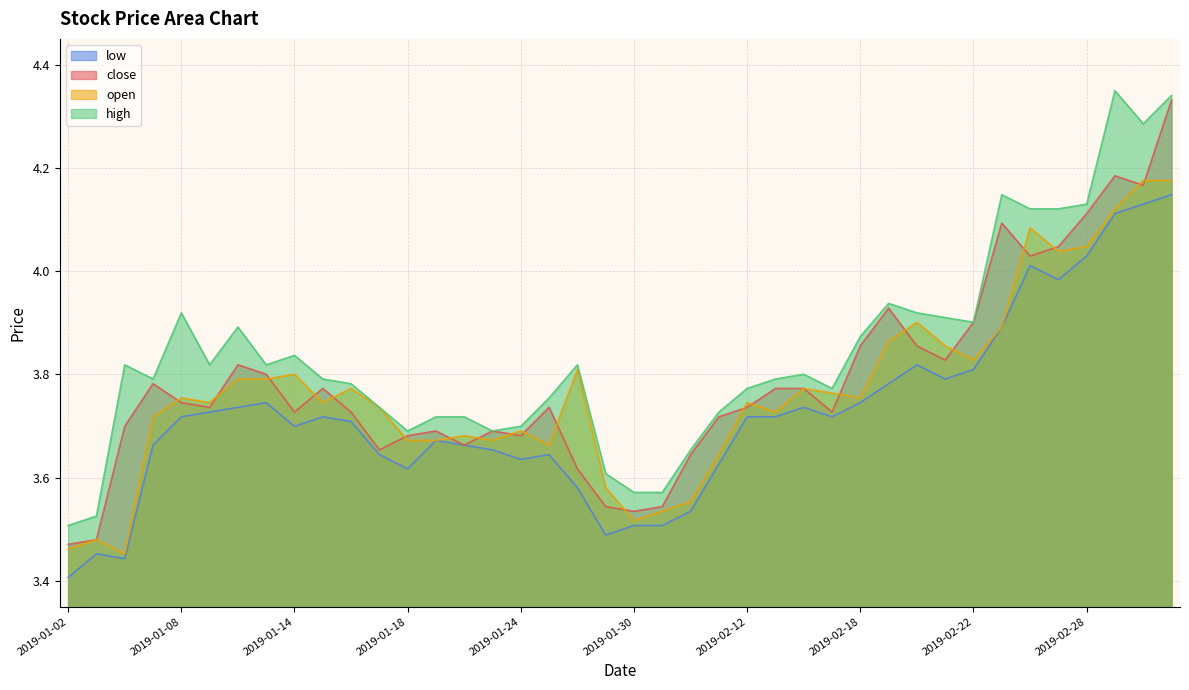

Reading right to left, extract all data points from this chart.

2019-03-05=4.3	2019-03-04=4.2	2019-03-01=4.2	2019-02-28=4.1	2019-02-27=4.0	2019-02-26=4.0	2019-02-25=4.1	2019-02-22=3.9	2019-02-21=3.8	2019-02-20=3.9	2019-02-19=3.9	2019-02-18=3.9	2019-02-15=3.7	2019-02-14=3.8	2019-02-13=3.8	2019-02-12=3.7	2019-02-11=3.7	2019-02-01=3.6	2019-01-31=3.5	2019-01-30=3.5	2019-01-29=3.5	2019-01-28=3.6	2019-01-25=3.7	2019-01-24=3.7	2019-01-23=3.7	2019-01-22=3.7	2019-01-21=3.7	2019-01-18=3.7	2019-01-17=3.7	2019-01-16=3.7	2019-01-15=3.8	2019-01-14=3.7	2019-01-11=3.8	2019-01-10=3.8	2019-01-09=3.7	2019-01-08=3.7	2019-01-07=3.8	2019-01-04=3.7	2019-01-03=3.5	2019-01-02=3.5